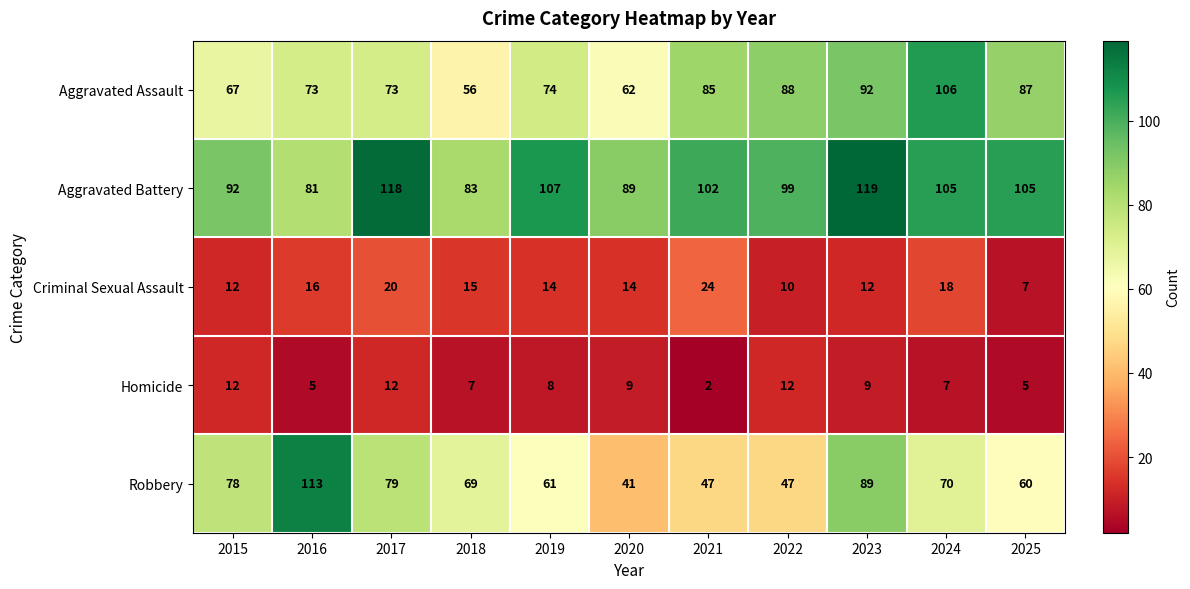

Rank the series at 2019 from lowest to highest value.

Homicide, Criminal Sexual Assault, Robbery, Aggravated Assault, Aggravated Battery